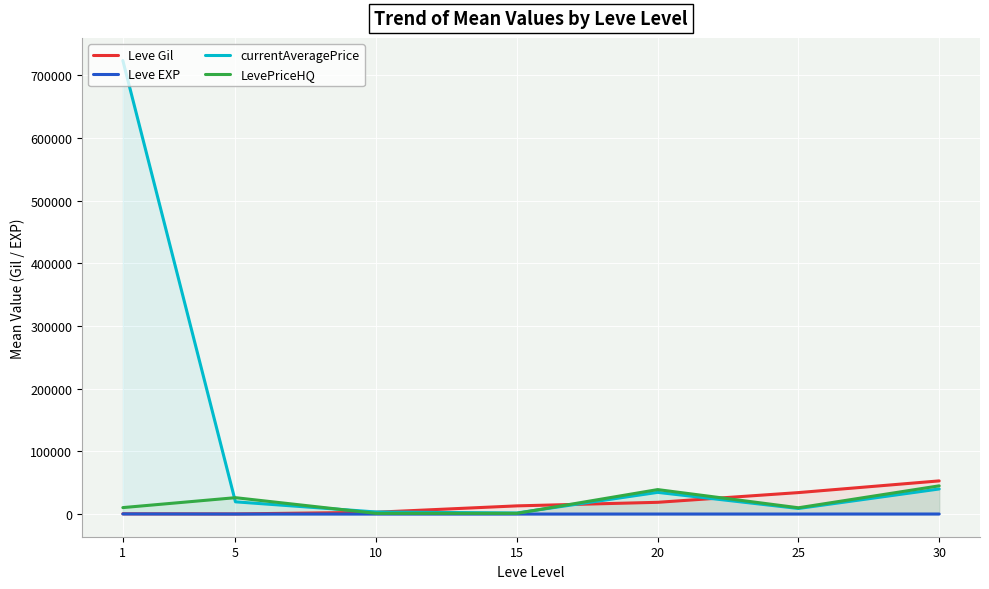

At which label does Leve Gil reach its minimum?

5